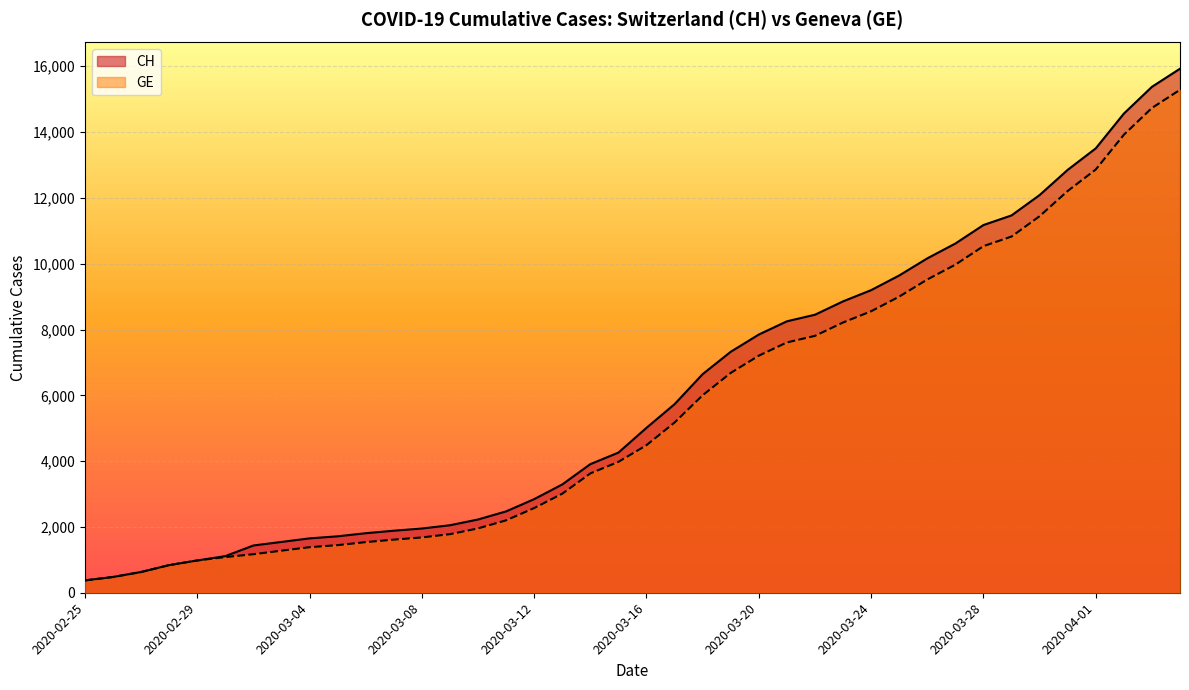

What is the difference between the GE values at 2020-03-24 and 2020-03-05?

7107